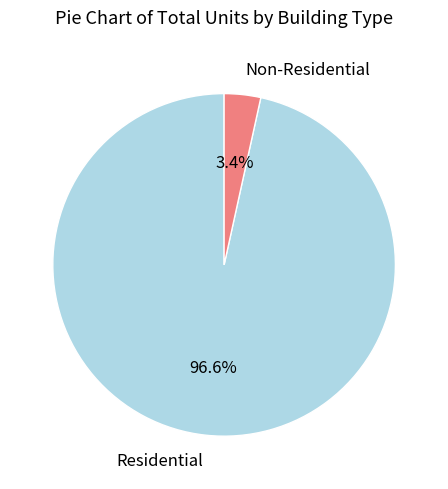

Does any single category account for the majority?

Yes